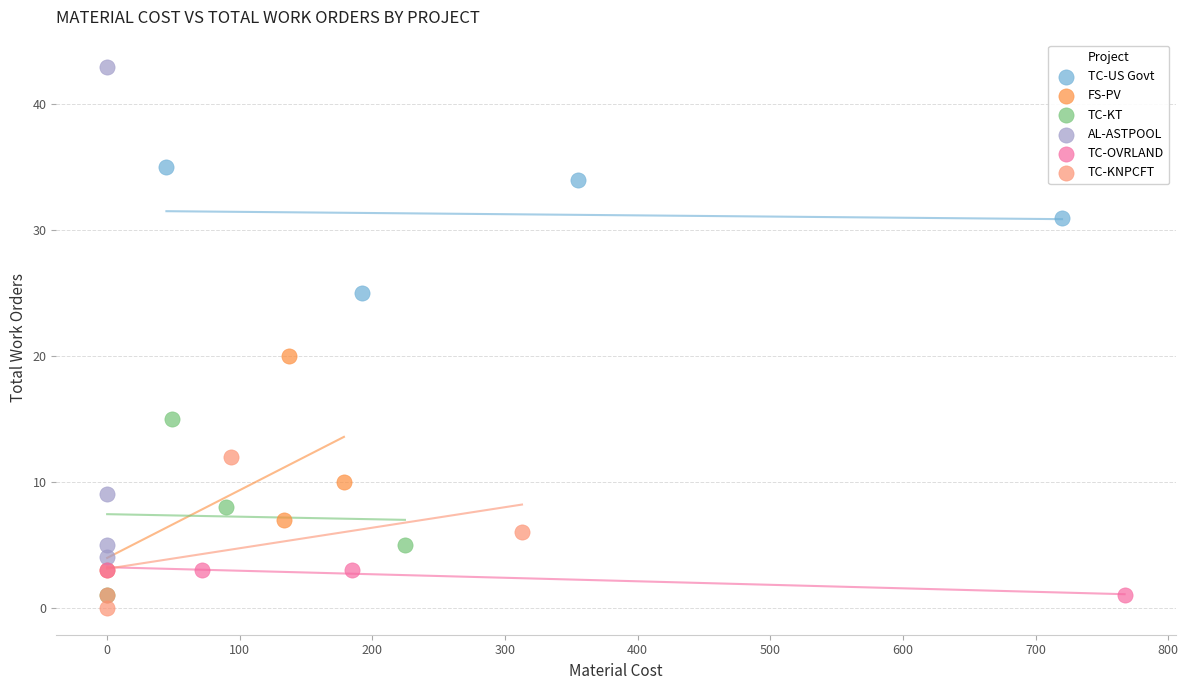

What are all the series names shown in the legend?

TC-US Govt, FS-PV, TC-KT, AL-ASTPOOL, TC-OVRLAND, TC-KNPCFT